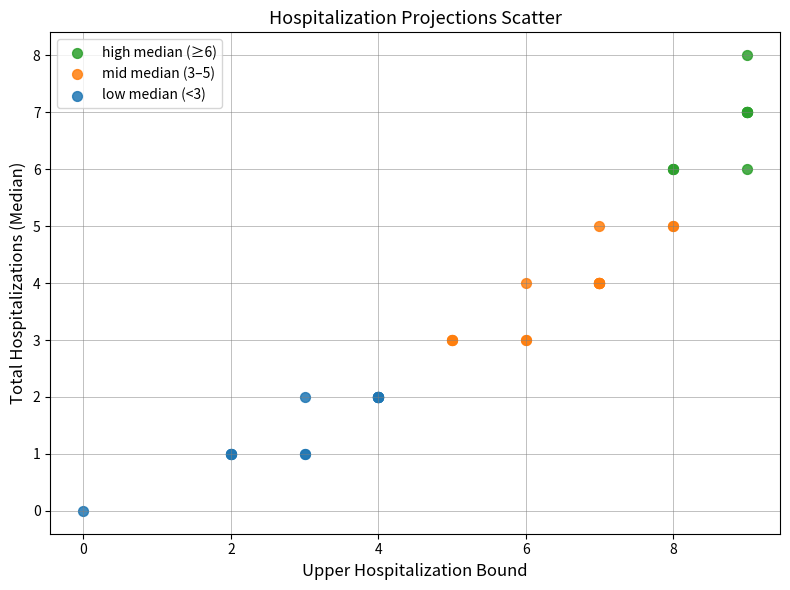

Which series reaches the maximum Y coordinate?

high median (≥6)